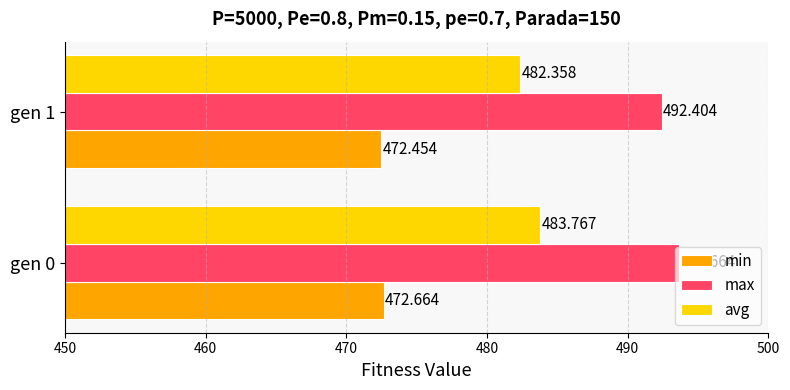

Rank the series by their average value, from lowest to highest.

min, avg, max